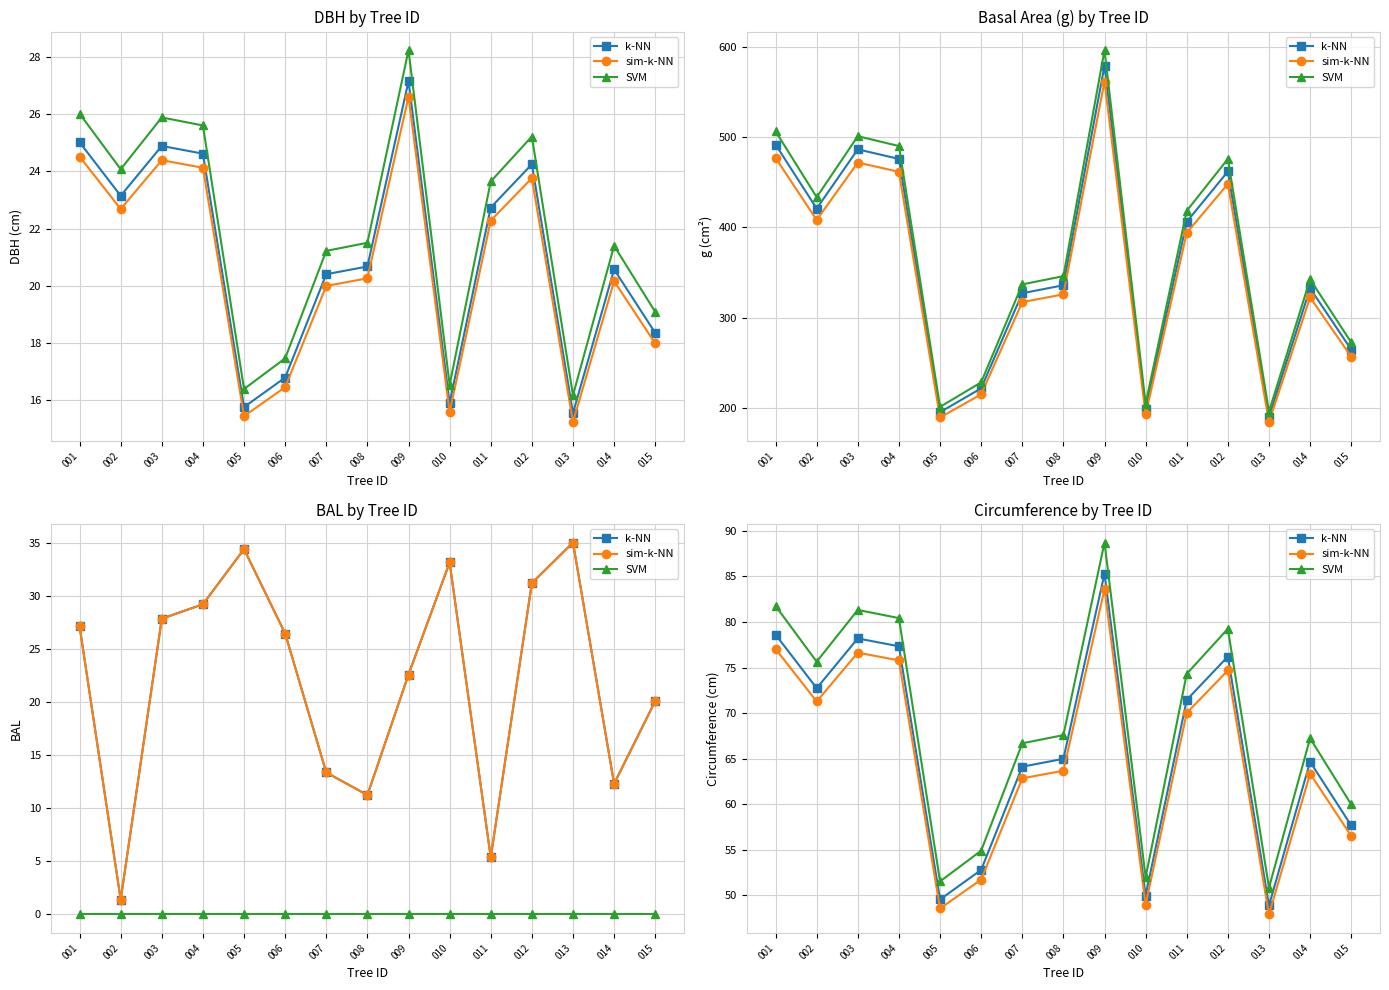

Is the value of SVM at 005 greater than the value of sim-k-NN at 005?

Yes